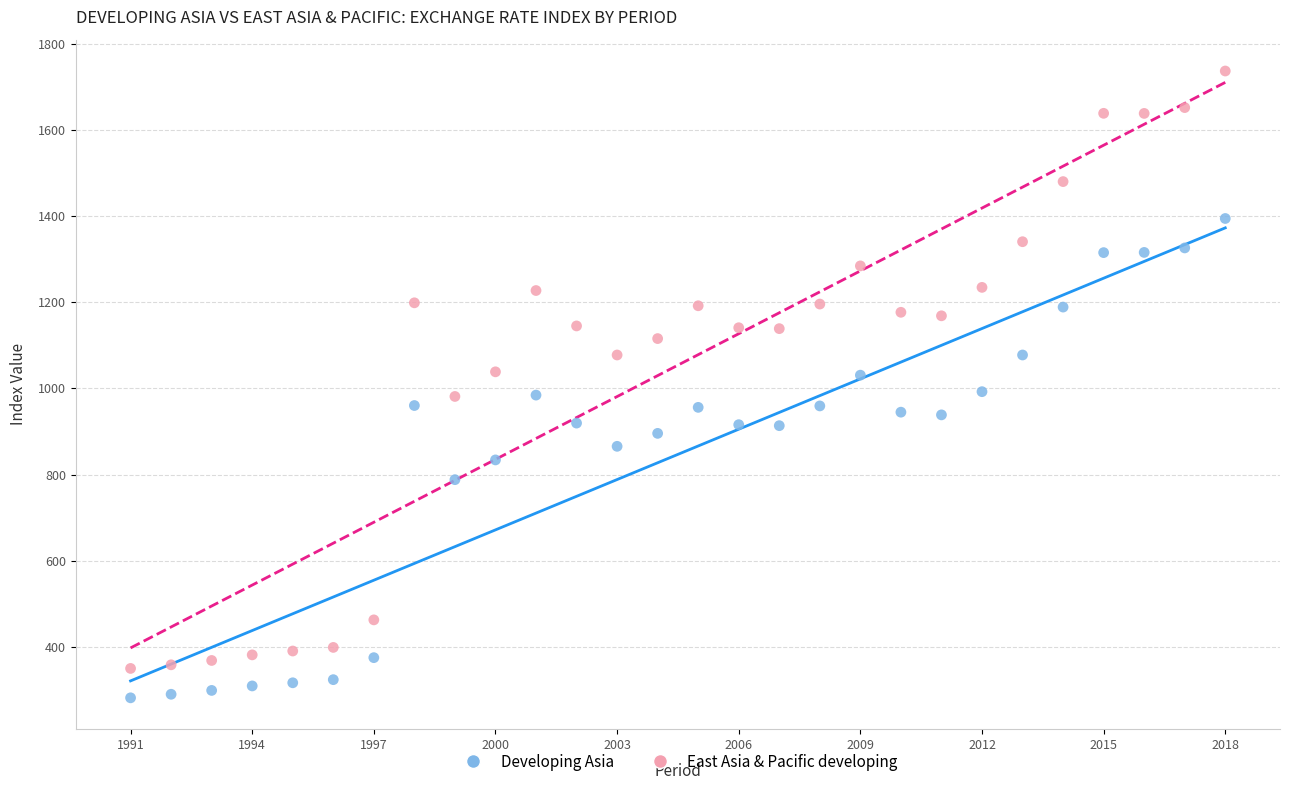

Across all data points, what is the range of Y values (max minus min)?

1453.8